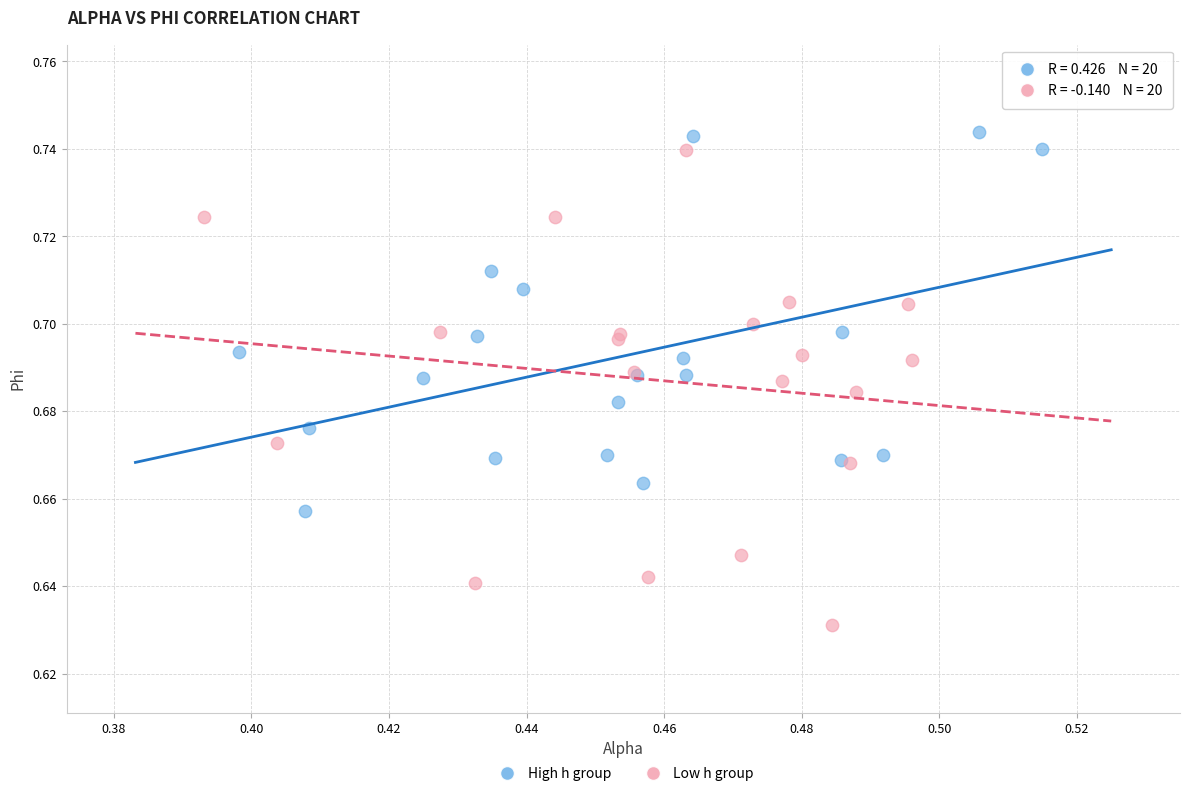

Which series reaches the minimum Y coordinate?

Low h group